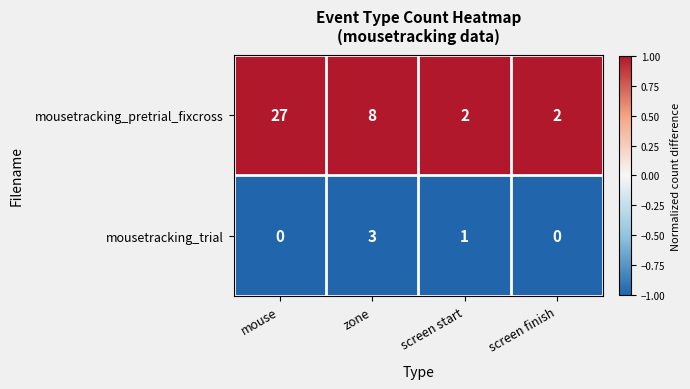

Which series has the largest range (max minus min)?

mousetracking_pretrial_fixcross